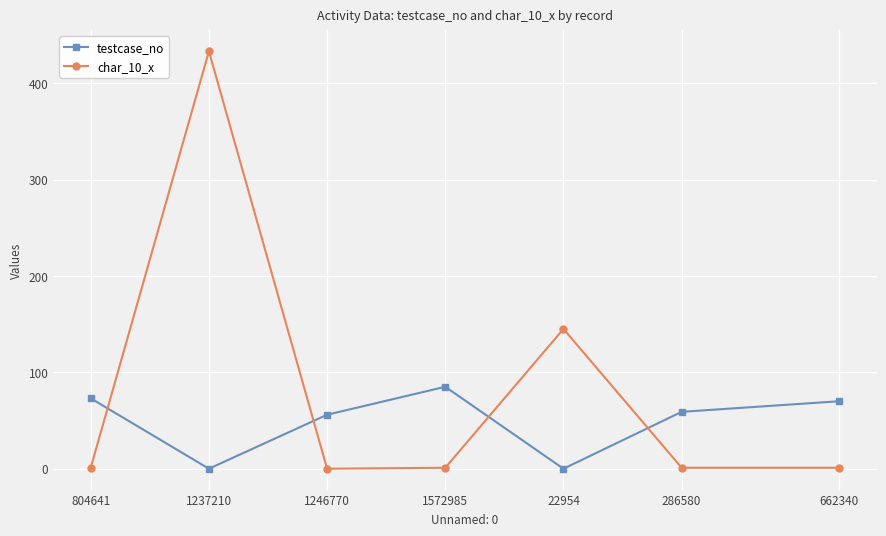

What is the difference between the highest and lowest values at 22954?

145